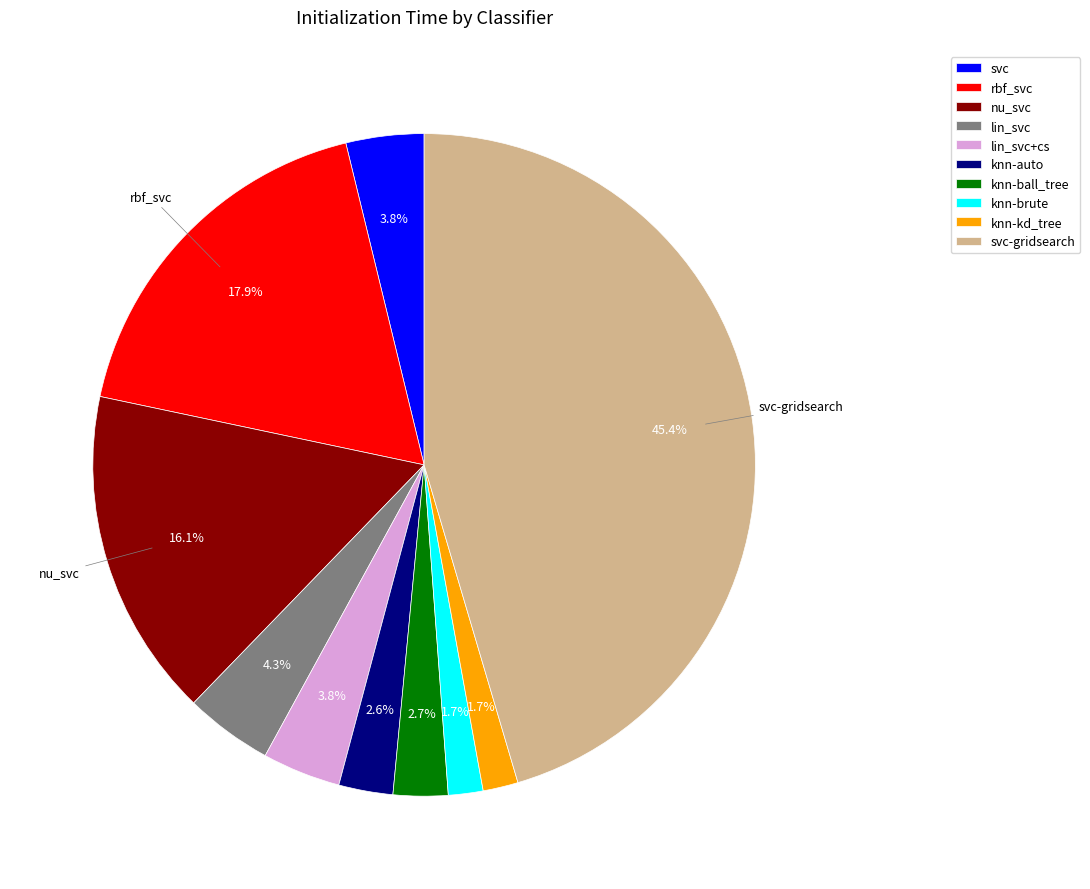

Does any single category account for the majority?

No